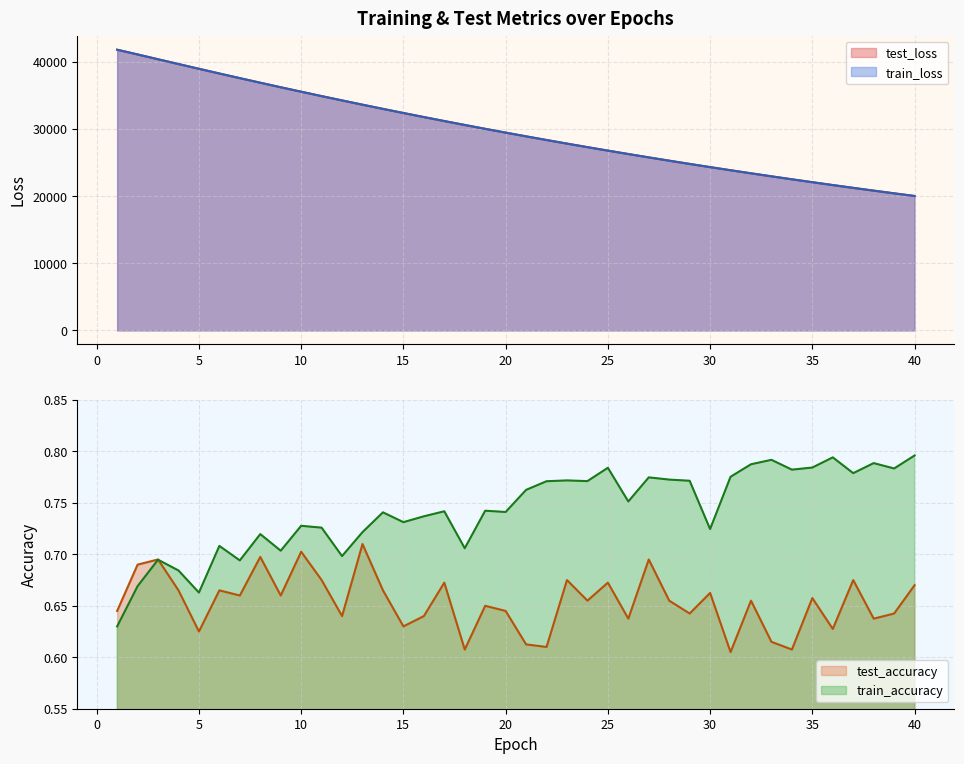

True or false: train_loss and train_accuracy cross at least once.

False